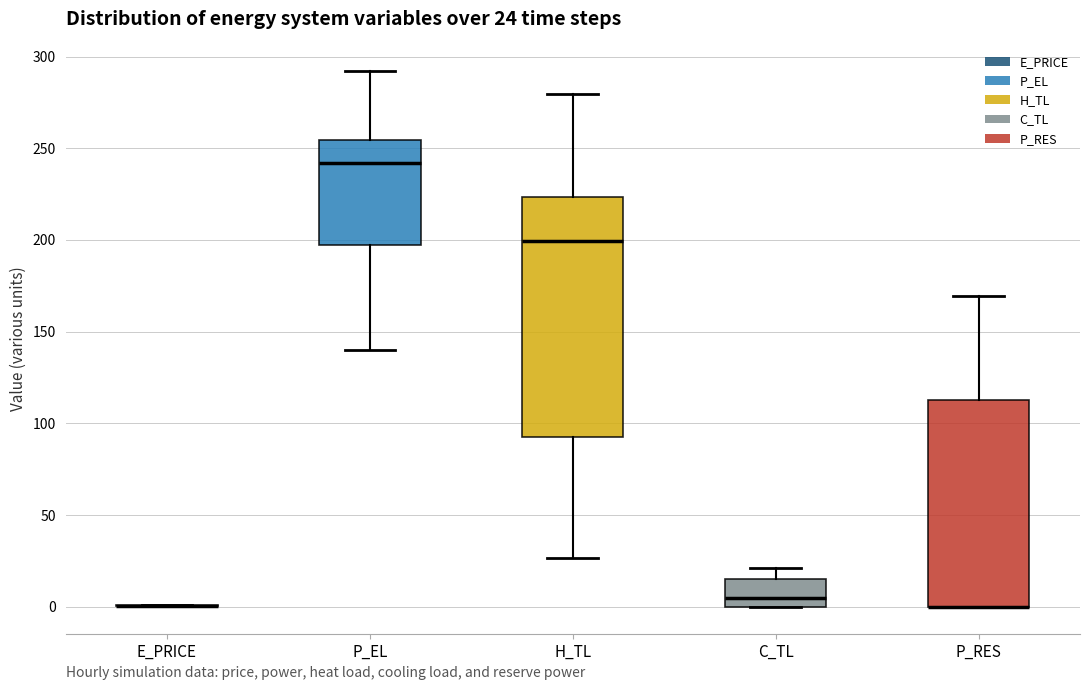

Comparing the boxes themselves (not the whiskers), which one is the tallest?

H_TL